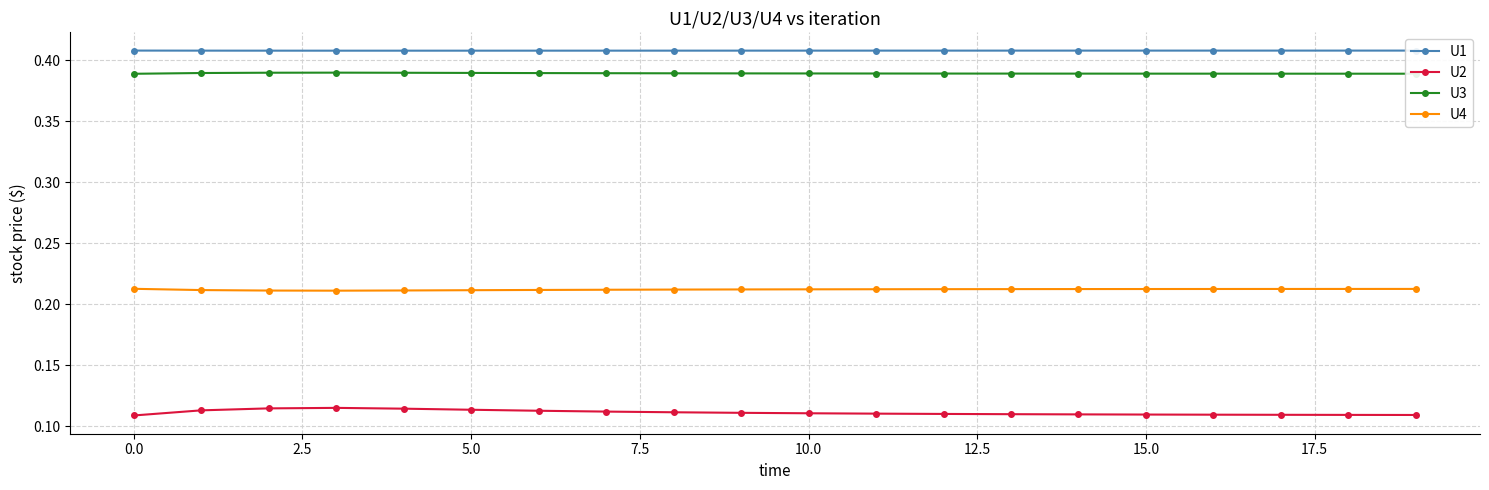

What is the sum of all U3 values?

7.8